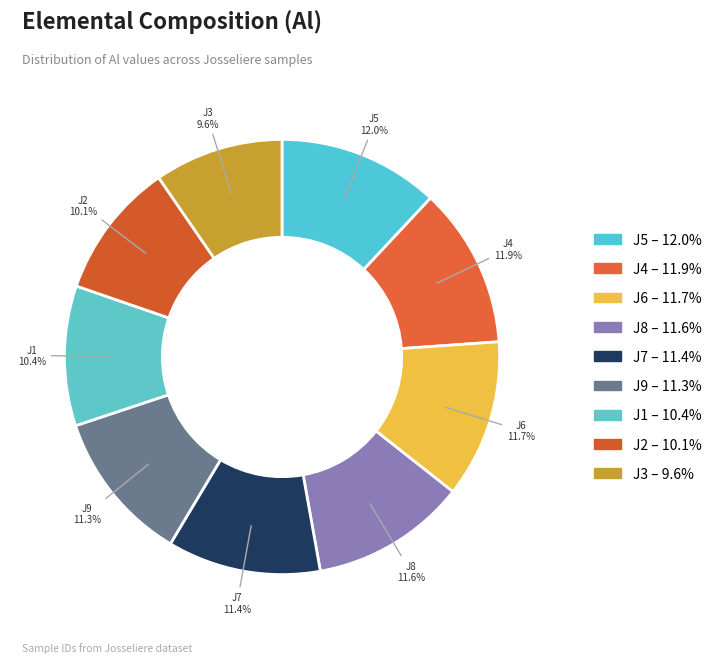

Is it true that J3 is 1% of the pie?

False